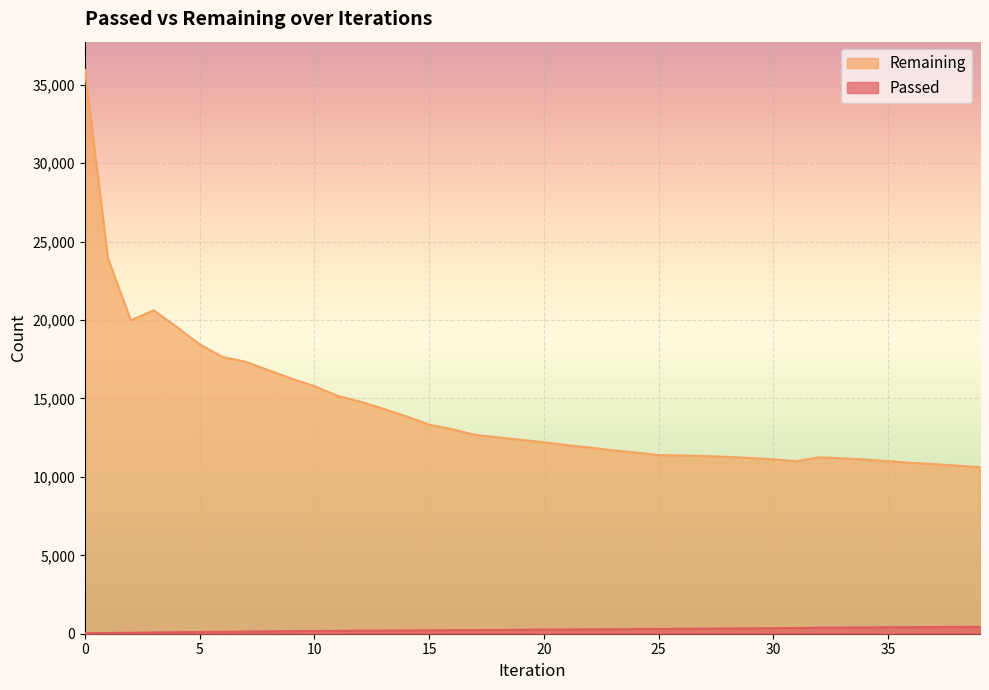

How many categories are shown in the chart?

40